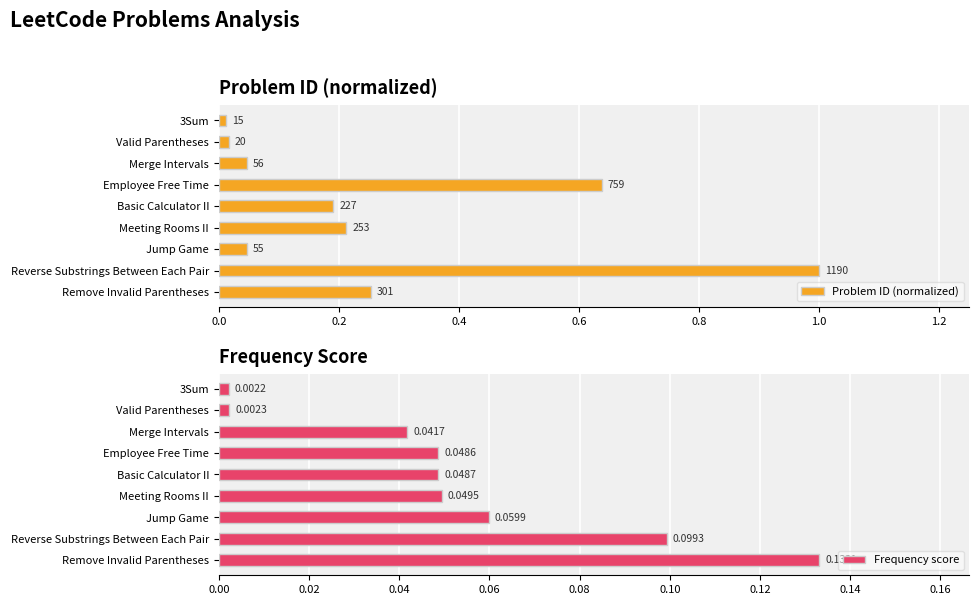

Rank the categories by Frequency score value from highest to lowest.

Remove Invalid Parentheses, Reverse Substrings Between Each Pair, Jump Game, Meeting Rooms II, Basic Calculator II, Employee Free Time, Merge Intervals, Valid Parentheses, 3Sum